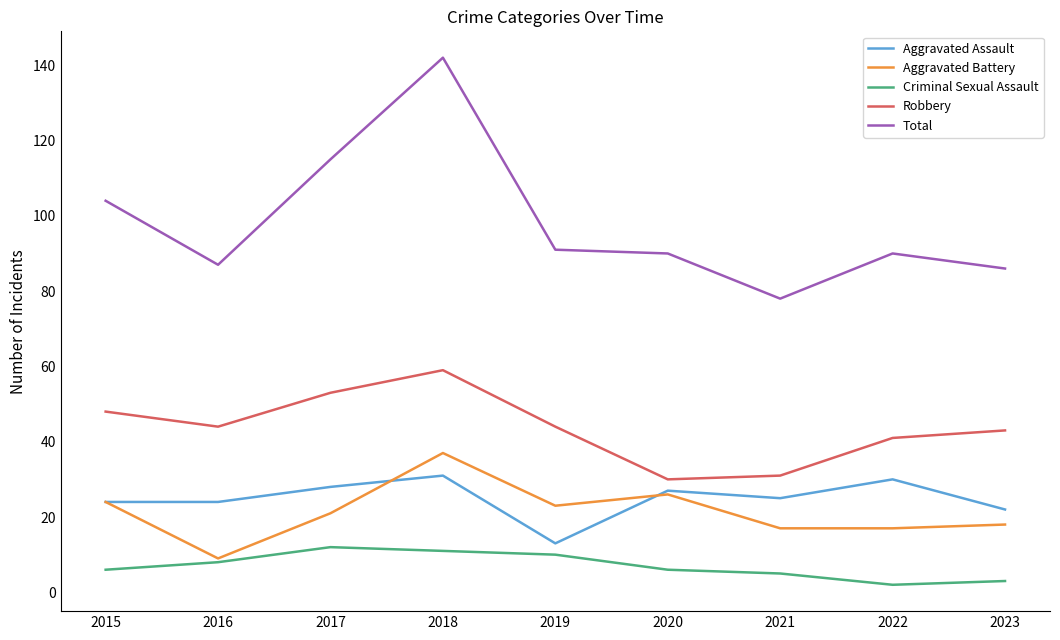

Which category has the highest value in the Total series?

2018